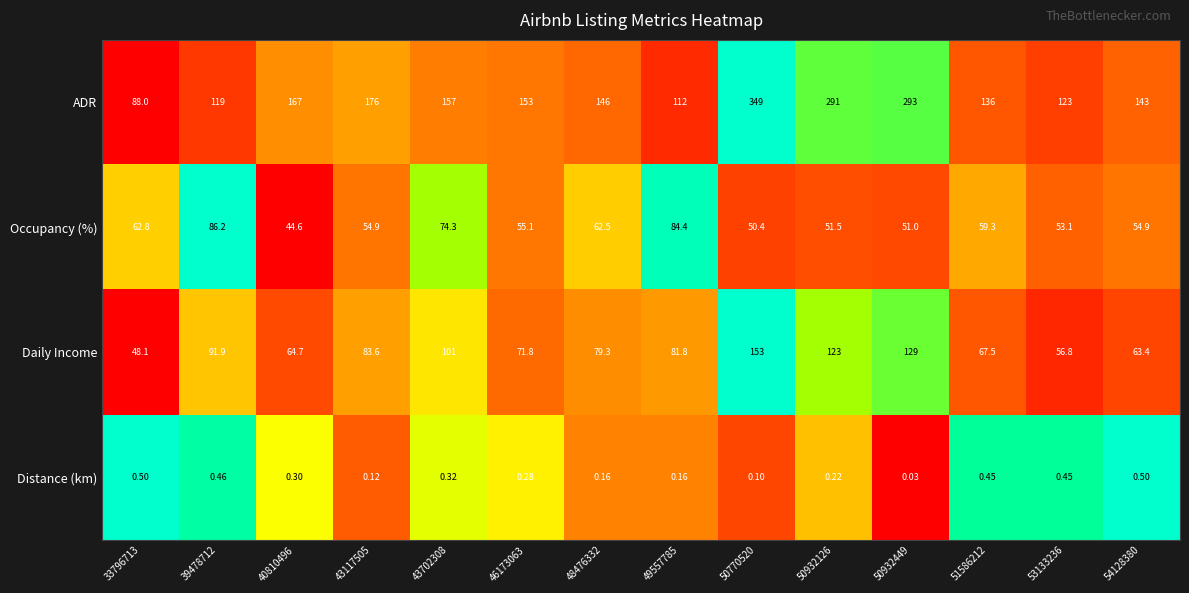

Is the value of Occupancy (%) at 49557785 greater than the value of Distance (km) at 50932449?

Yes